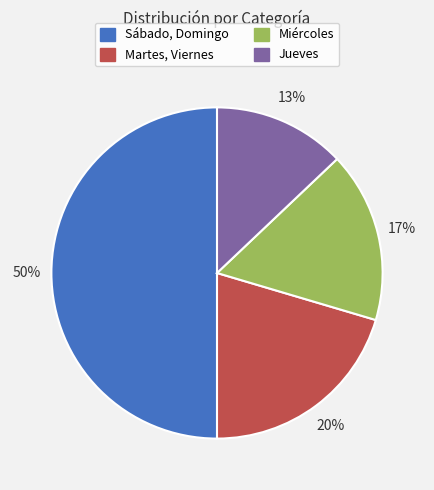

To the nearest percent, what is the difference between the largest and smallest slice percentages?

37%